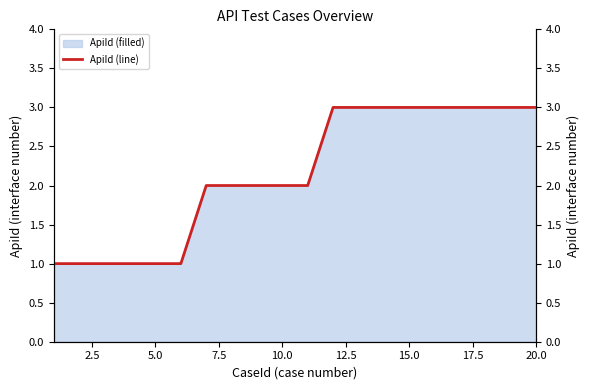

What is the difference between the second highest and minimum values?

2